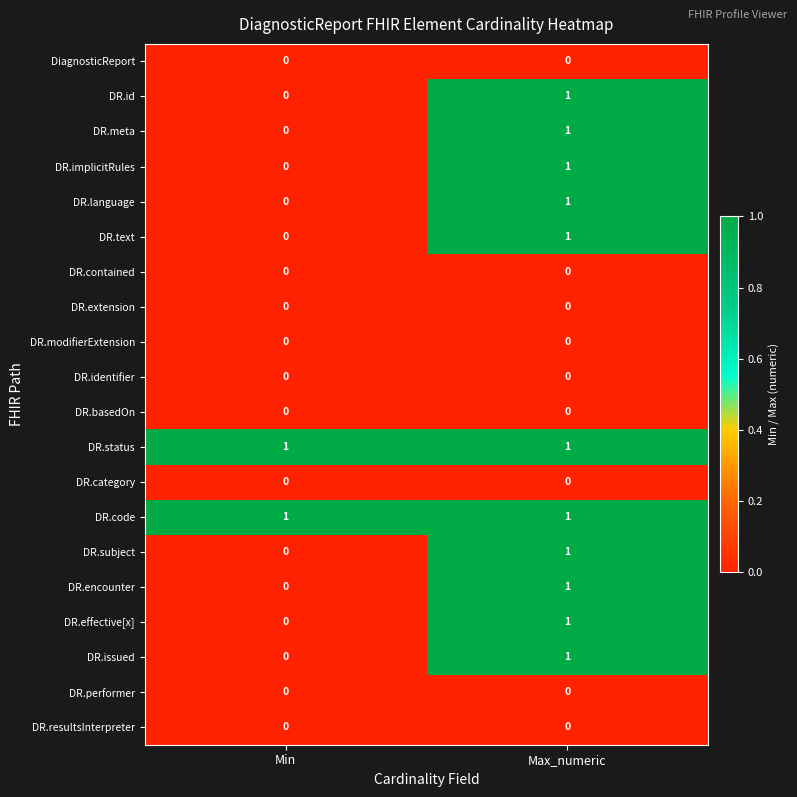

At which category is the sum across all series the highest?

Max_numeric